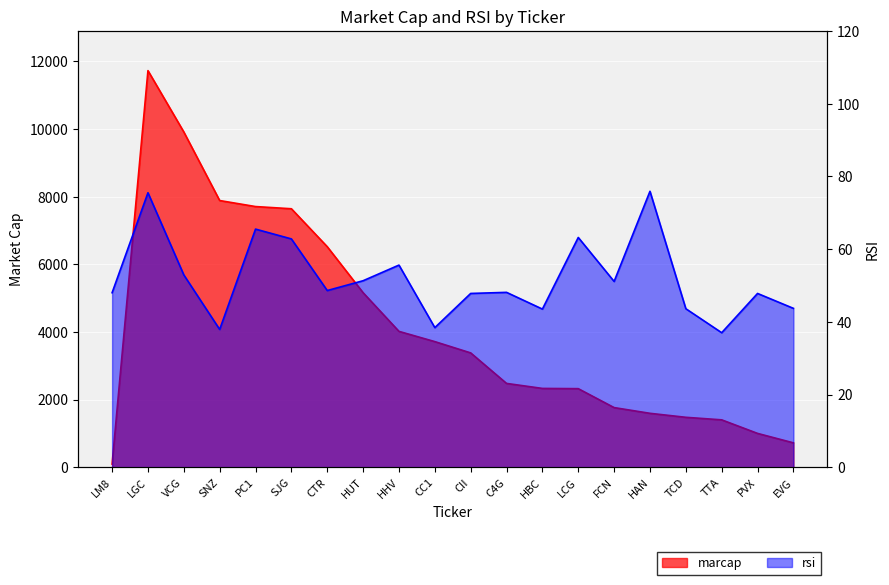

What position from the left is EVG?

20